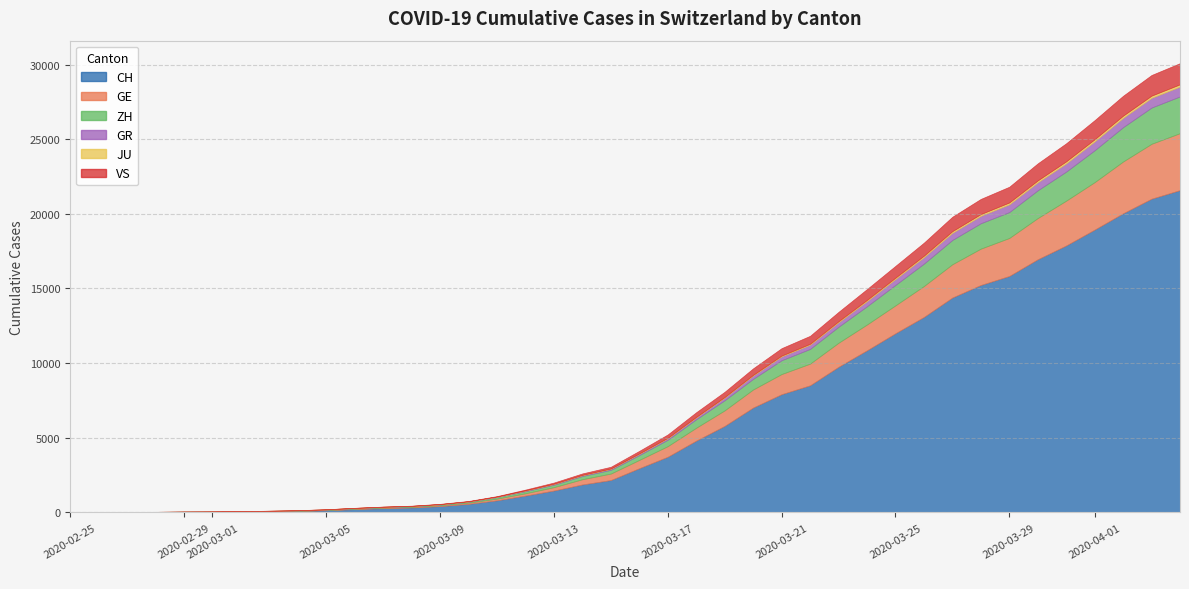

Reading left to right, extract all data points from this chart.

CH: 0=0	1=4	2=8	3=20	4=30	5=36	6=50	7=69	8=97	9=142	10=219	11=280	12=327	13=419	14=570	15=807	16=1125	17=1463	18=1870	19=2165	20=2959	21=3727	22=4807	23=5794	24=7022	25=7918	26=8512	27=9752	28=10858	29=12000	30=13091	31=14394	32=15235	33=15837	34=16957	35=17882	36=18946	37=20040	38=21017	39=21593
GE: 0=0	1=1	2=1	3=5	4=9	5=10	6=11	7=14	8=16	9=20	10=30	11=43	12=45	13=60	14=80	15=114	16=155	17=227	18=351	19=435	20=556	21=710	22=863	23=1041	24=1212	25=1350	26=1453	27=1611	28=1729	29=1870	30=2073	31=2231	32=2436	33=2547	34=2761	35=3003	36=3180	37=3469	38=3678	39=3816
ZH: 0=0	1=0	2=2	3=2	4=6	5=7	6=10	7=13	8=15	9=23	10=29	11=34	12=40	13=49	14=62	15=101	16=140	17=163	18=218	19=250	20=326	21=429	22=568	23=679	24=711	25=925	26=984	27=1073	28=1221	29=1368	30=1500	31=1627	32=1701	33=1733	34=1859	35=1947	36=2136	37=2300	38=2428	39=2461
GR: 0=0	1=2	2=2	3=6	4=6	5=6	6=9	7=9	8=12	9=14	10=16	11=17	12=18	13=18	14=22	15=31	16=43	17=53	18=56	19=71	20=84	21=101	22=128	23=182	24=226	25=258	26=284	27=300	28=343	29=393	30=433	31=474	32=495	33=519	34=535	35=547	36=592	37=622	38=649	39=657
JU: 0=0	1=0	2=1	3=1	4=1	5=1	6=1	7=2	8=2	9=4	10=4	11=5	12=5	13=7	14=7	15=7	16=12	17=17	18=18	19=19	20=25	21=29	22=32	23=36	24=44	25=54	26=61	27=69	28=82	29=92	30=100	31=114	32=119	33=127	34=128	35=140	36=145	37=149	38=149	39=154
VS: 0=0	1=0	2=0	3=1	4=1	5=2	6=3	7=3	8=4	9=5	10=6	11=7	12=12	13=17	14=22	15=30	16=53	17=76	18=98	19=115	20=172	21=225	22=312	23=349	24=436	25=498	26=535	27=628	28=728	29=793	30=874	31=968	32=1017	33=1055	34=1144	35=1211	36=1282	37=1334	38=1385	39=1418